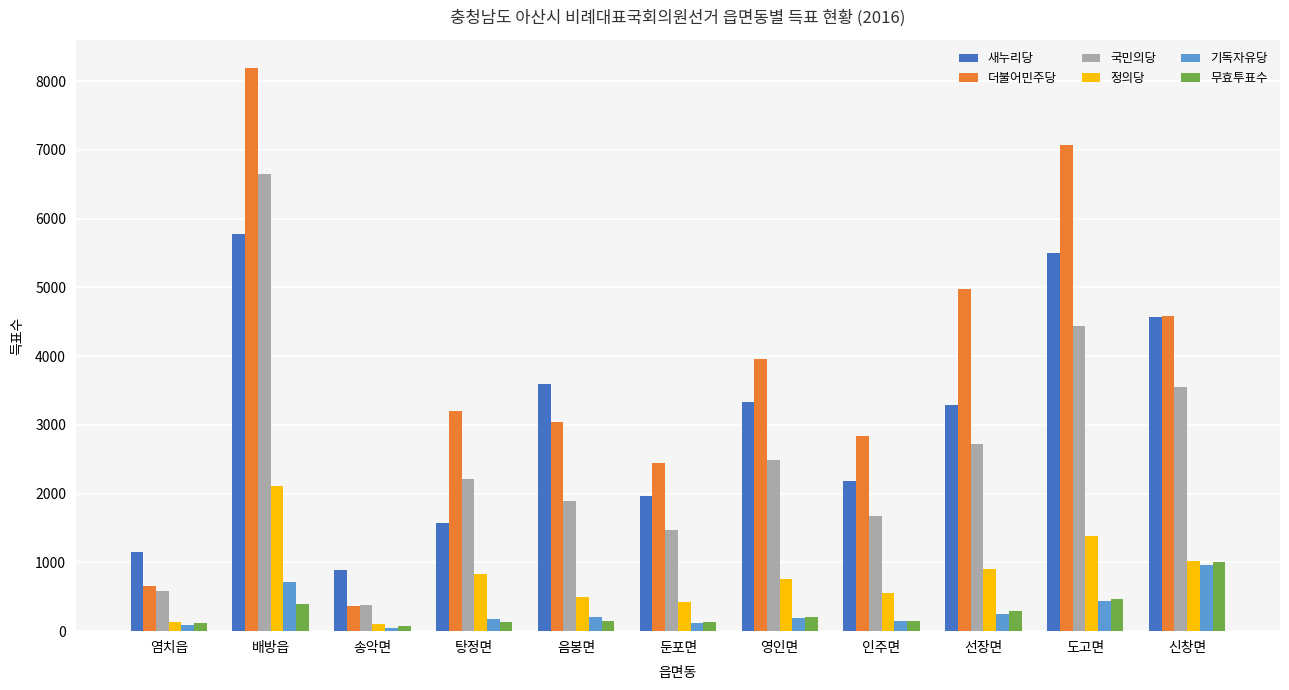

What is the value of the 국민의당 bar at the 2nd from the left?

6656